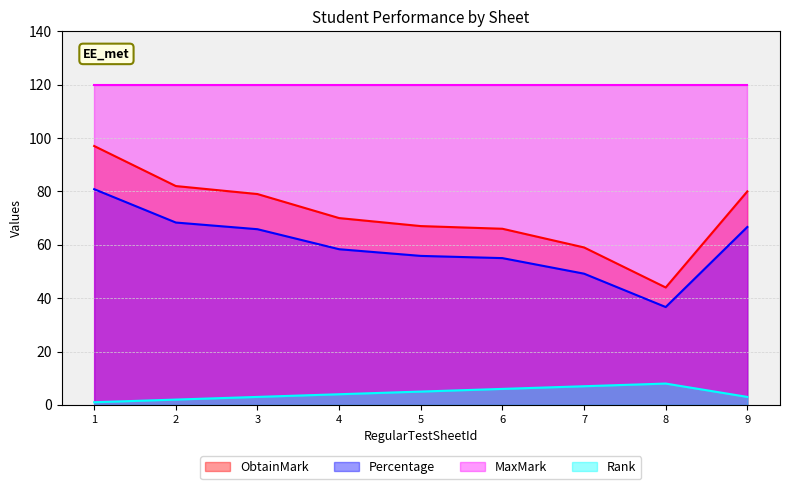

True or false: ObtainMark has a value of 79.0 at 3.

True